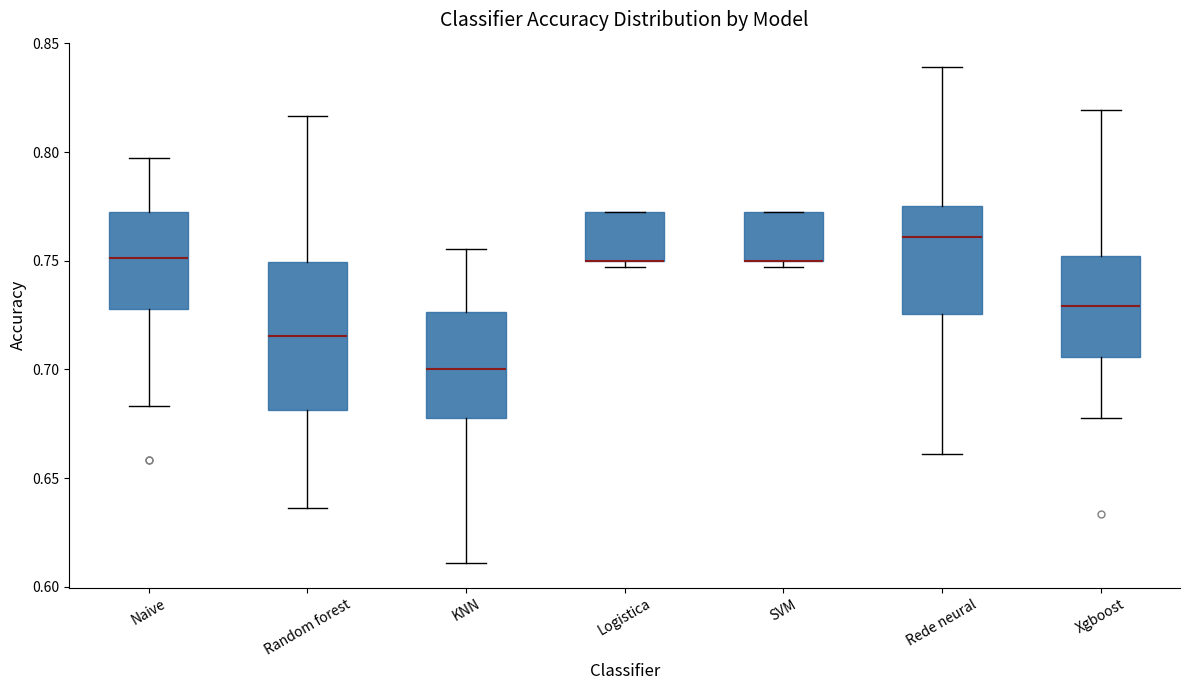

Where is the lower edge of the box for Logistica on the y-axis? The values are not printed on the chart, so give them approximately, as read against the axis.

0.750